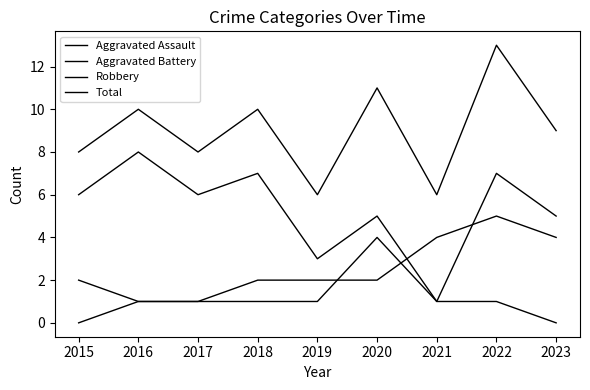

Where is the first local maximum for Aggravated Battery?

2022